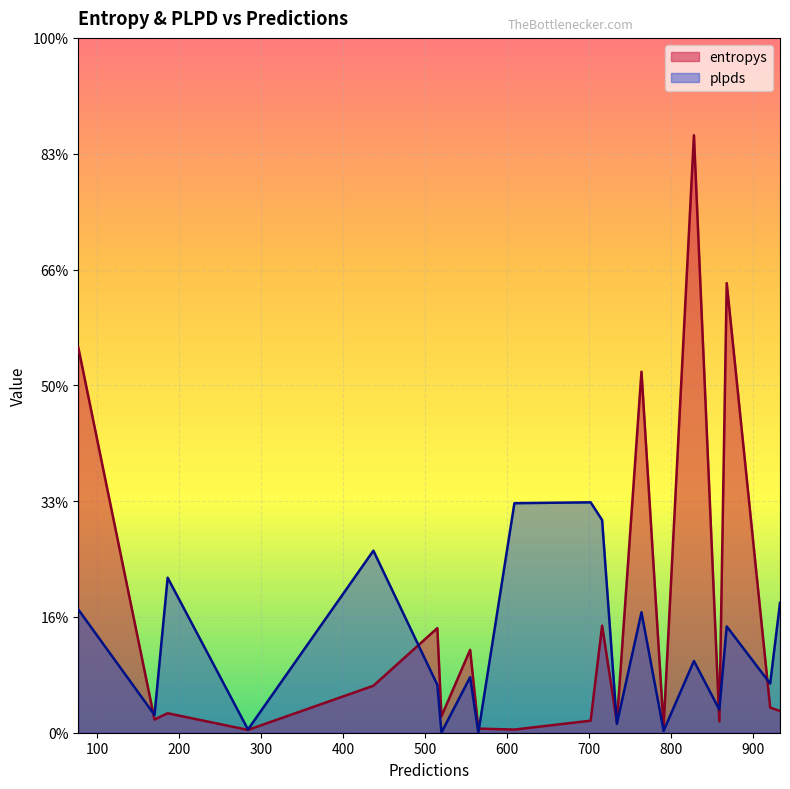

What are all the series names shown in the legend?

entropys, plpds